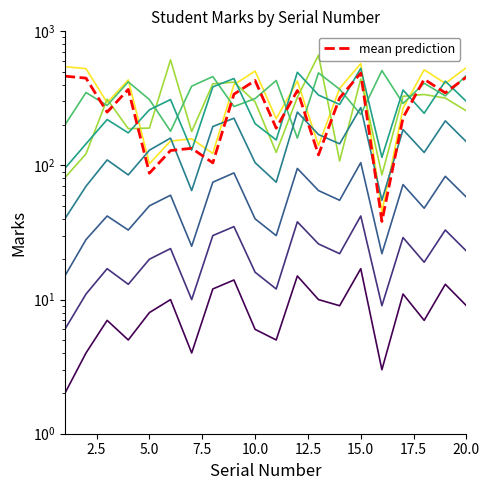

What is the greatest value displayed?

488.8